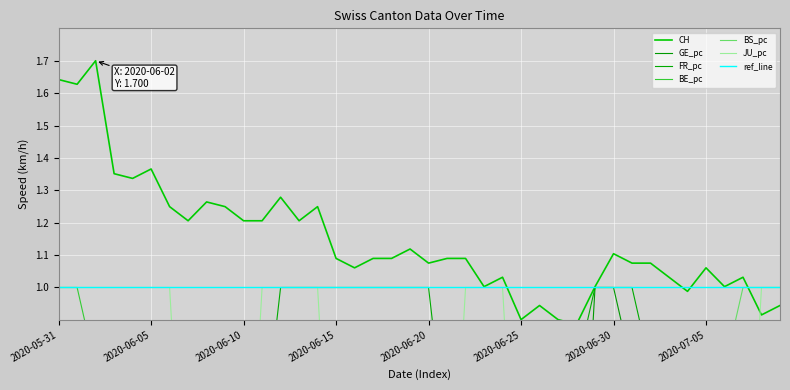

True or false: BE_pc has a value of 0.2 at 2020-07-04.

False